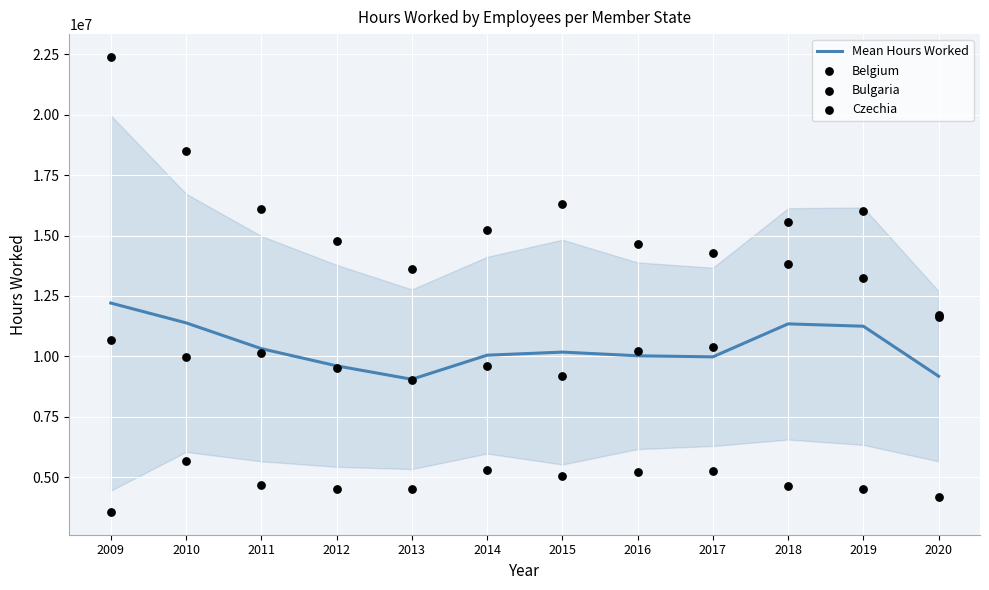

Which series has the largest total across all categories?

Bulgaria